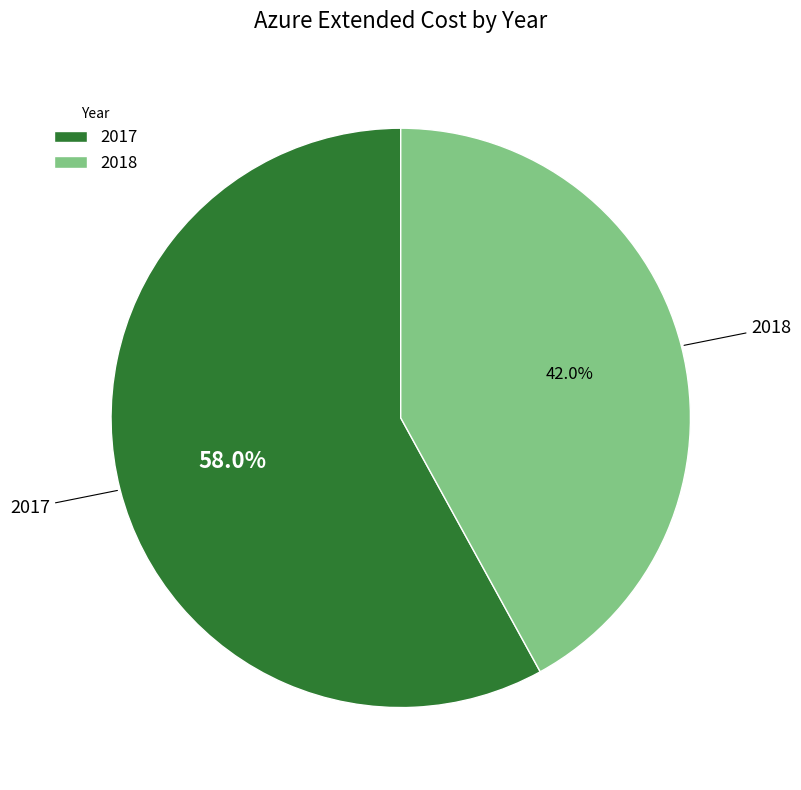

Which slice represents more than half of the pie?

2017